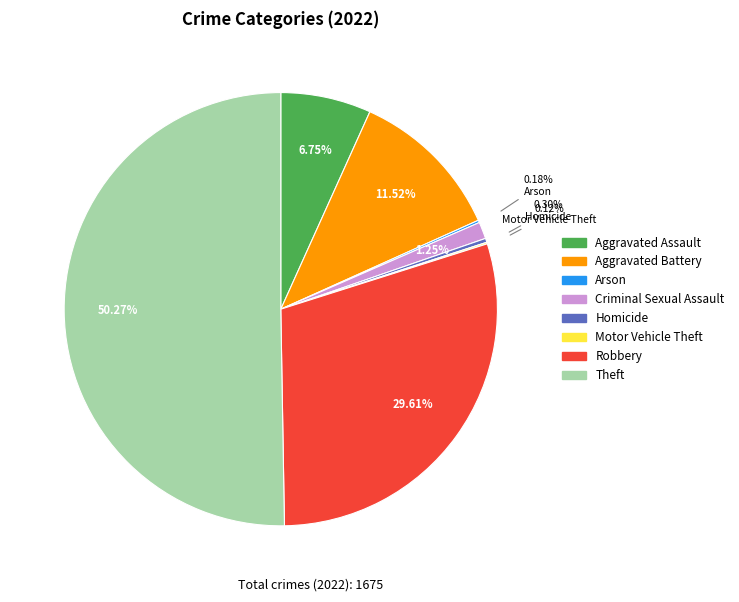

What is the majority slice?

Theft